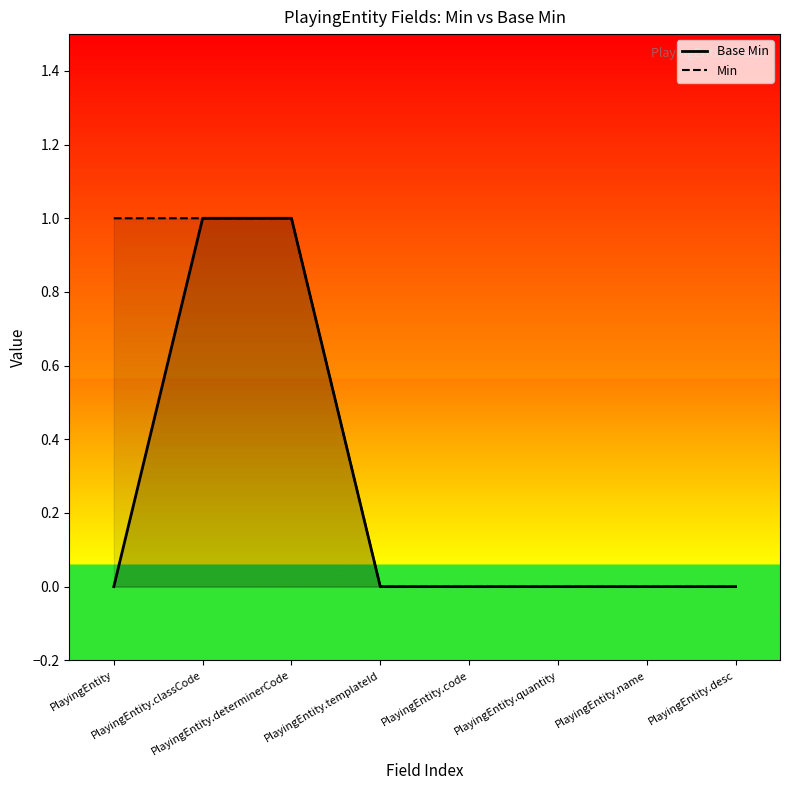

What is the label of the 8th point from the left?

PlayingEntity.desc